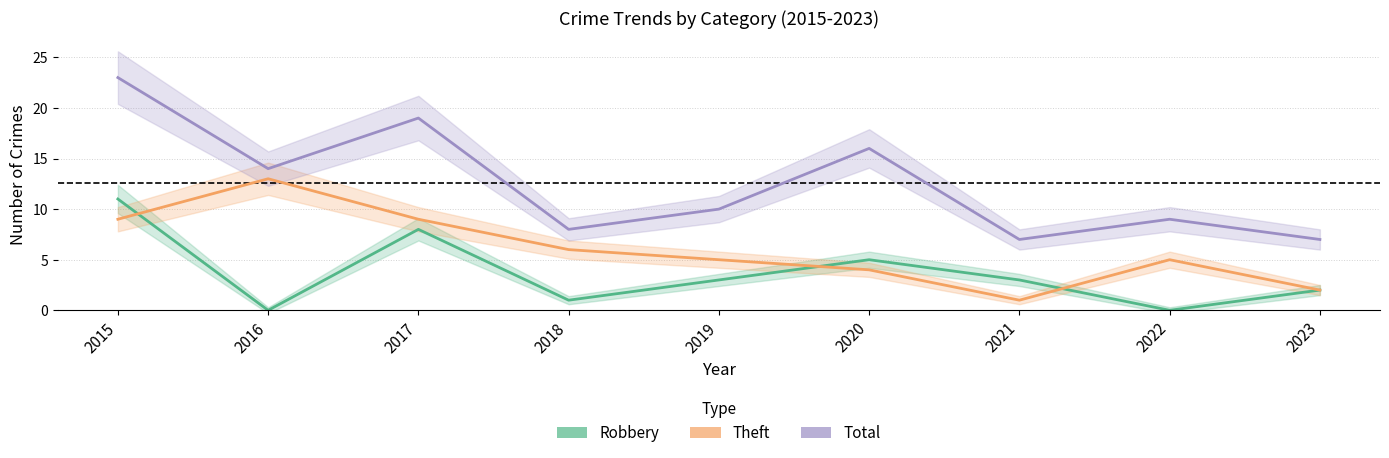

Which category has the highest value in the Theft series?

2016